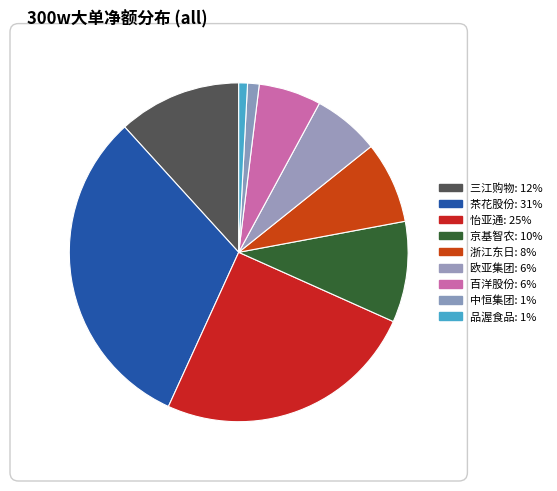

Rank the categories by value from lowest to highest.

品渥食品(226914), 中恒集团(301330), 百洋股份(1620710), 欧亚集团(1730275), 浙江东日(2121746), 京基智农(2621168), 三江购物(3194974), 怡亚通(6827826), 茶花股份(8552456)